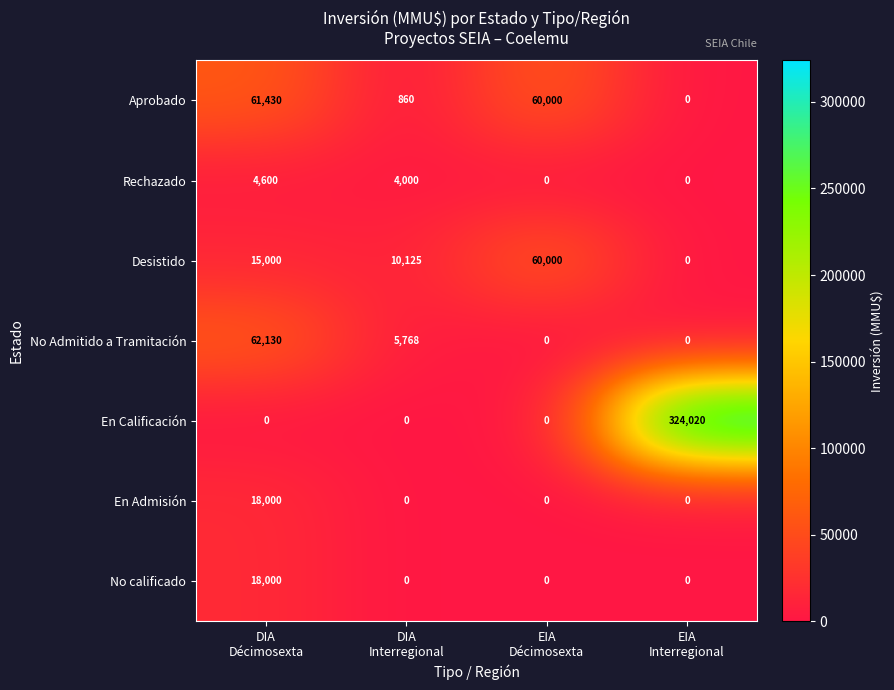

What is the difference between the maximum and minimum values in the En Calificación series?

324020